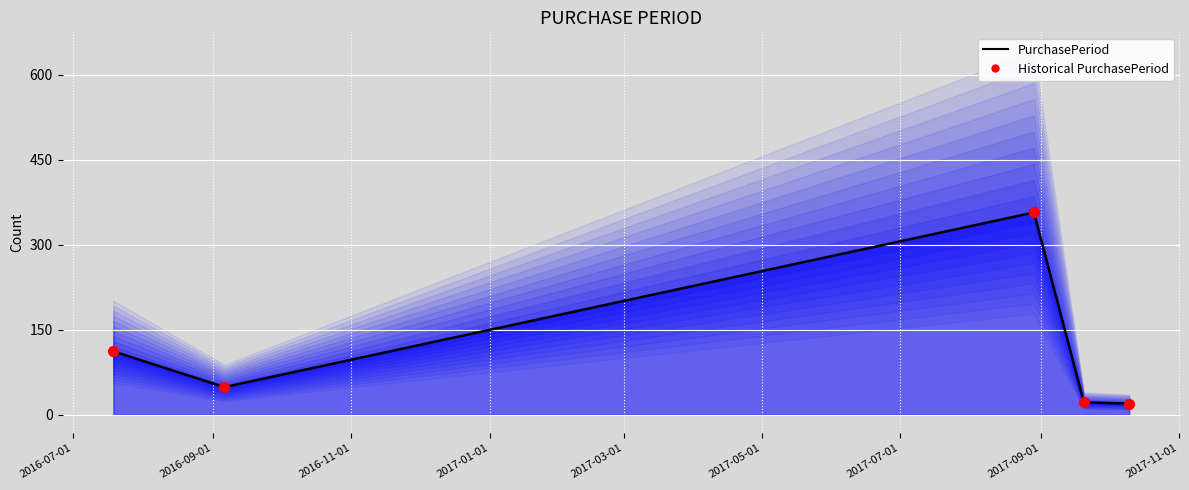

Which series reaches the minimum Y coordinate?

PurchasePeriod